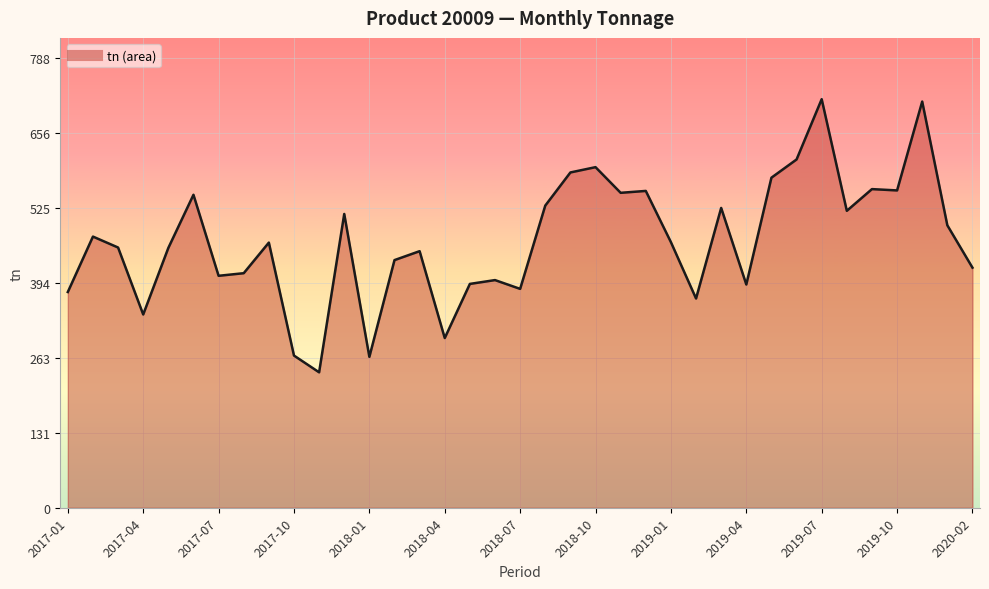

What is the smallest value displayed?

237.3